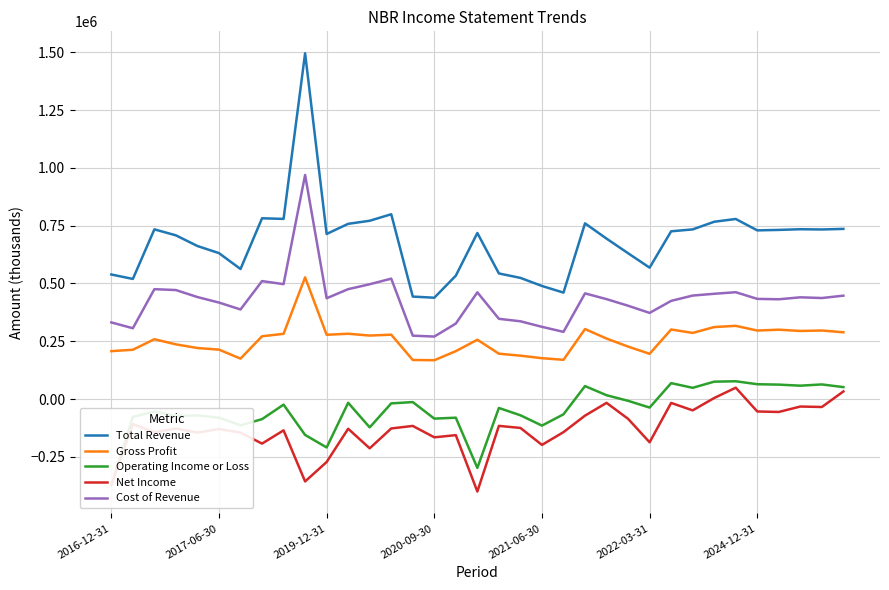

Does the chart have visible grid lines?

Yes